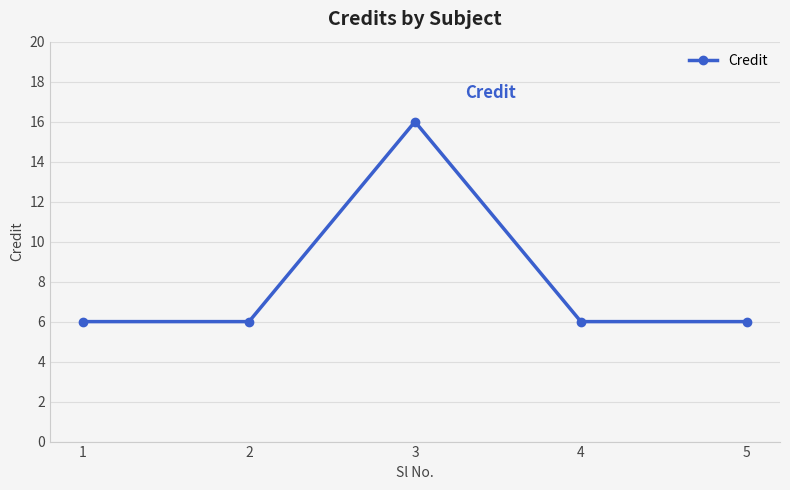

What is the value of the 3rd point from the left?

16